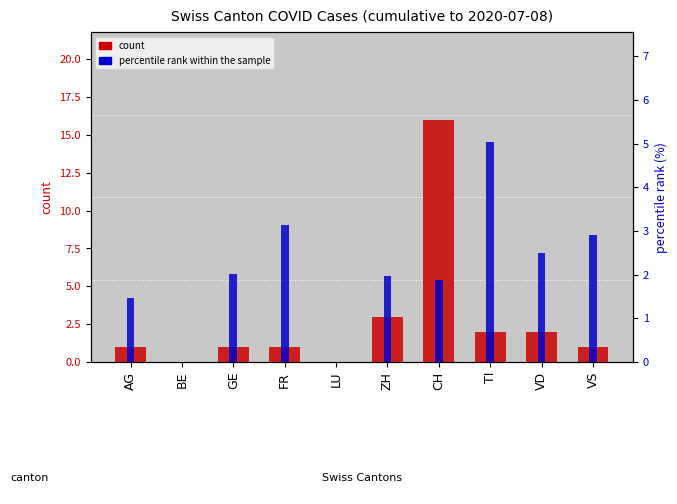

Between LU and CH, which series saw the biggest shift?

count